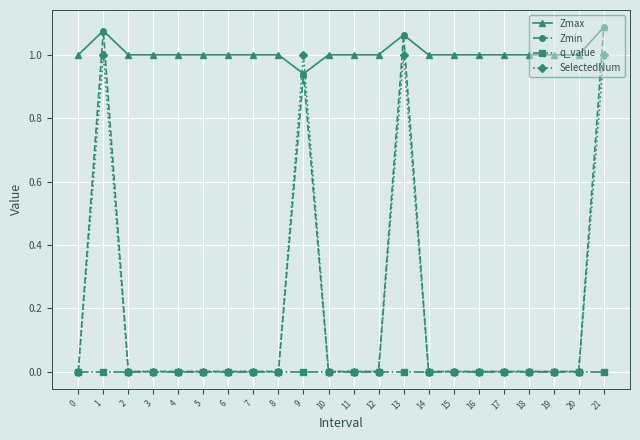

How many data points does each series have?

22